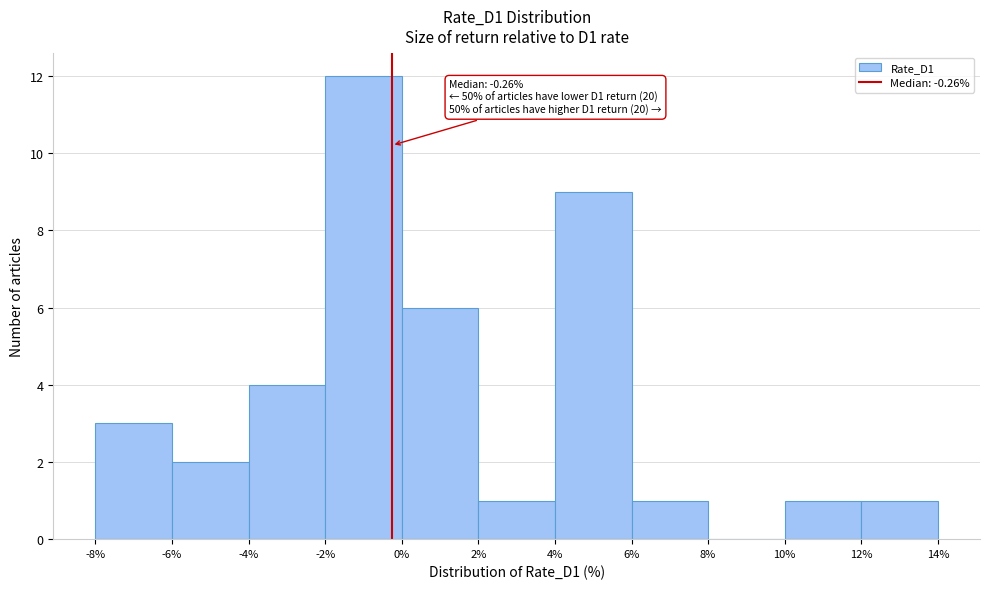

Which range on the x-axis has the tallest bar?

-2% to 0%